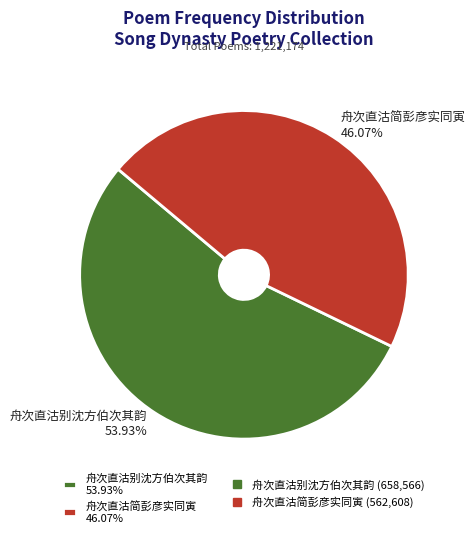

To the nearest percent, what is the average slice percentage?

50%